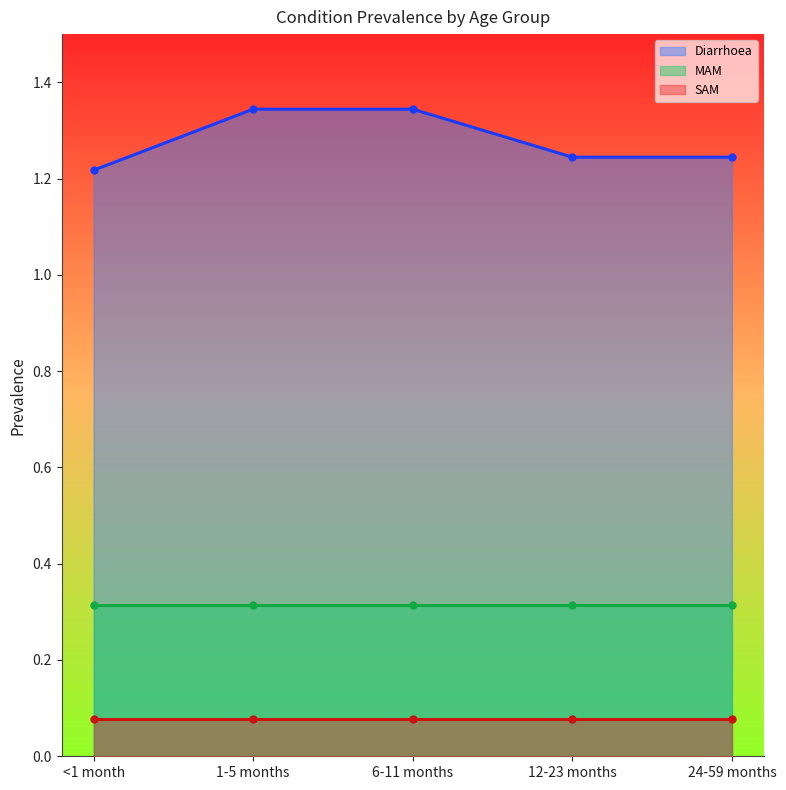

Which series has the largest total across all categories?

Diarrhoea